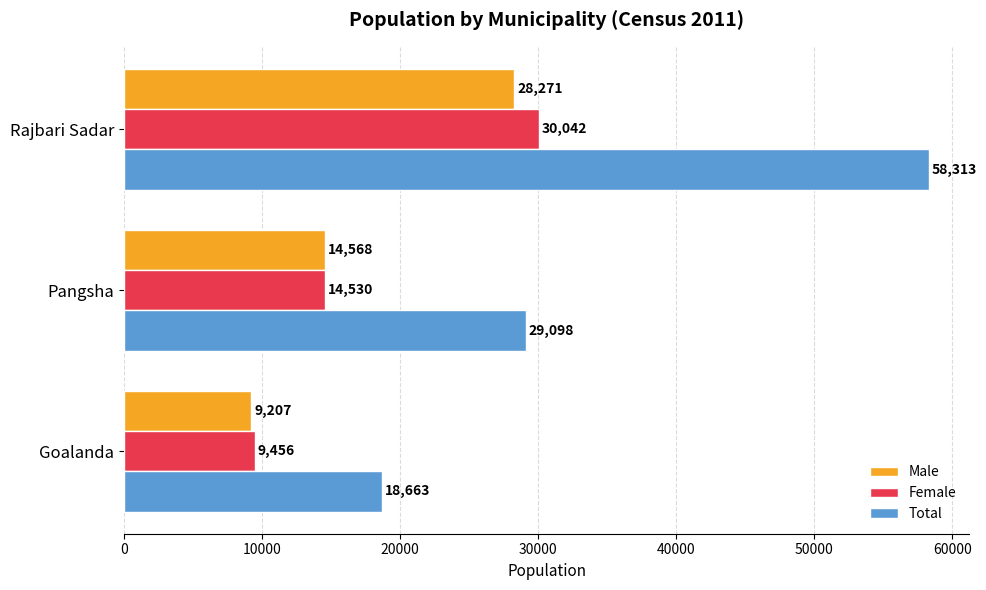

Where is Male nearest to the value 18739?

Pangsha